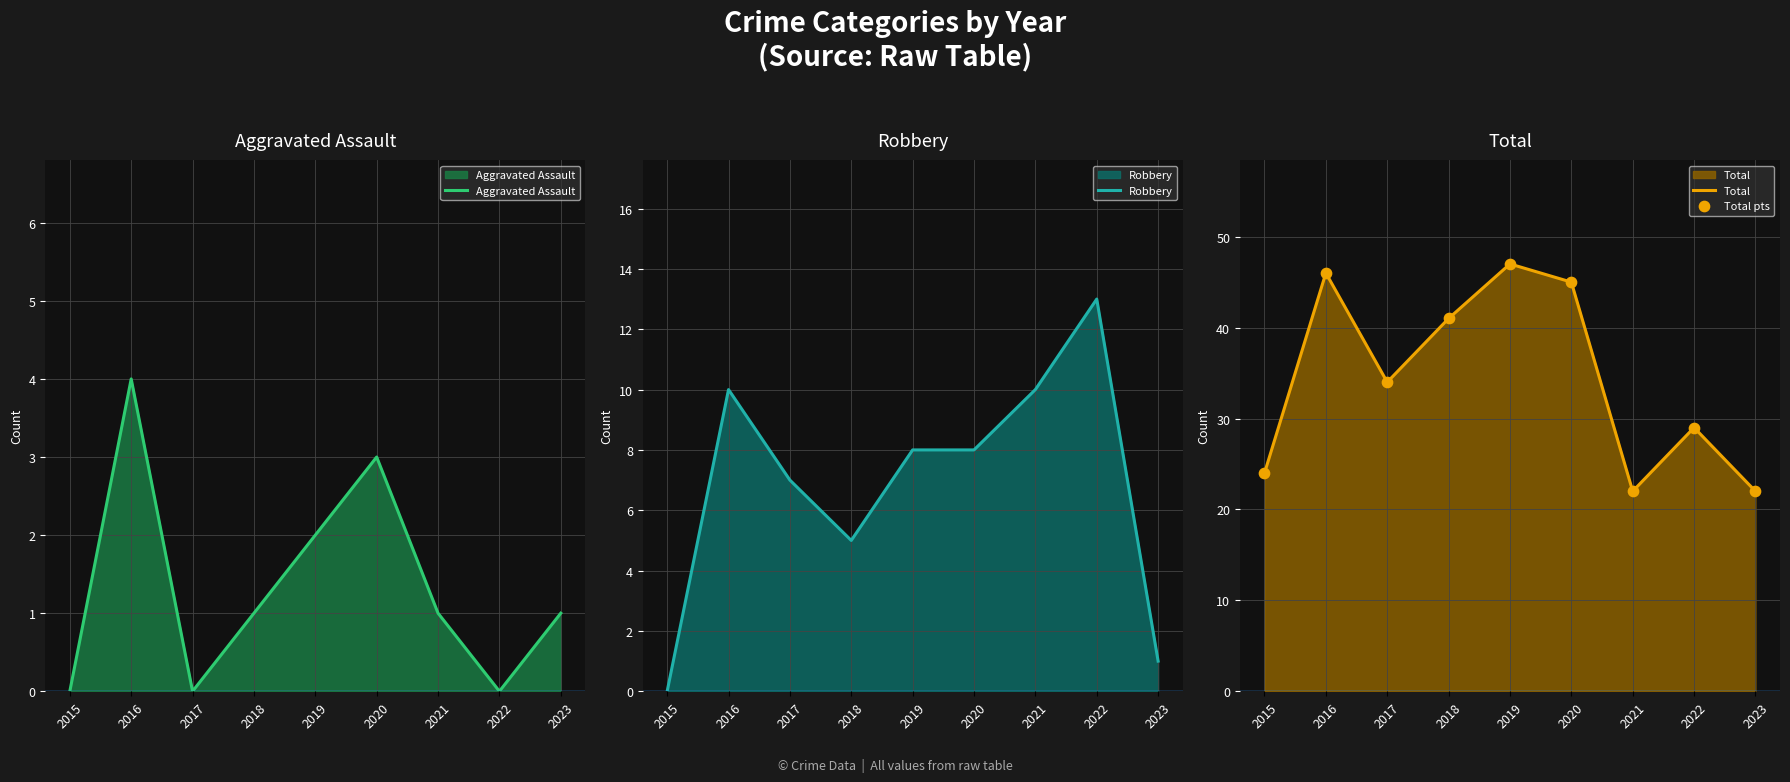

Which series has the widest spread of Y values?

Total